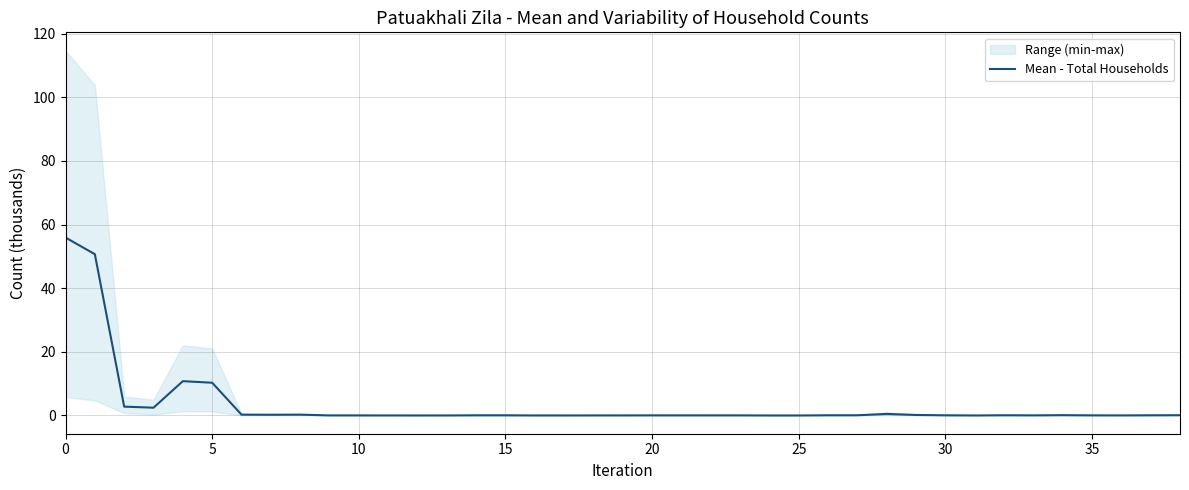

What is the difference between the second highest and minimum values?

50.7